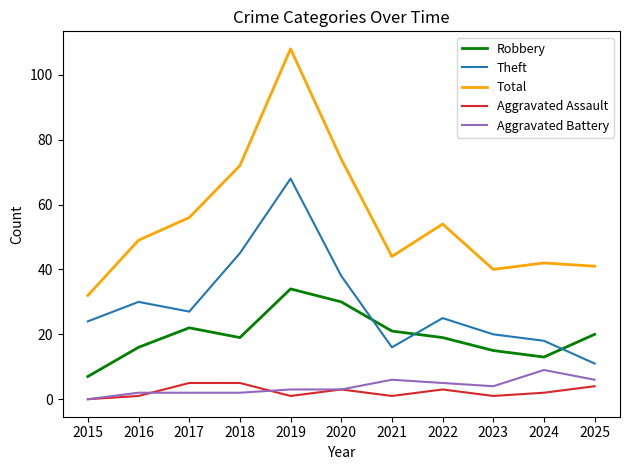

What is the difference between the maximum and minimum values in the Total series?

76